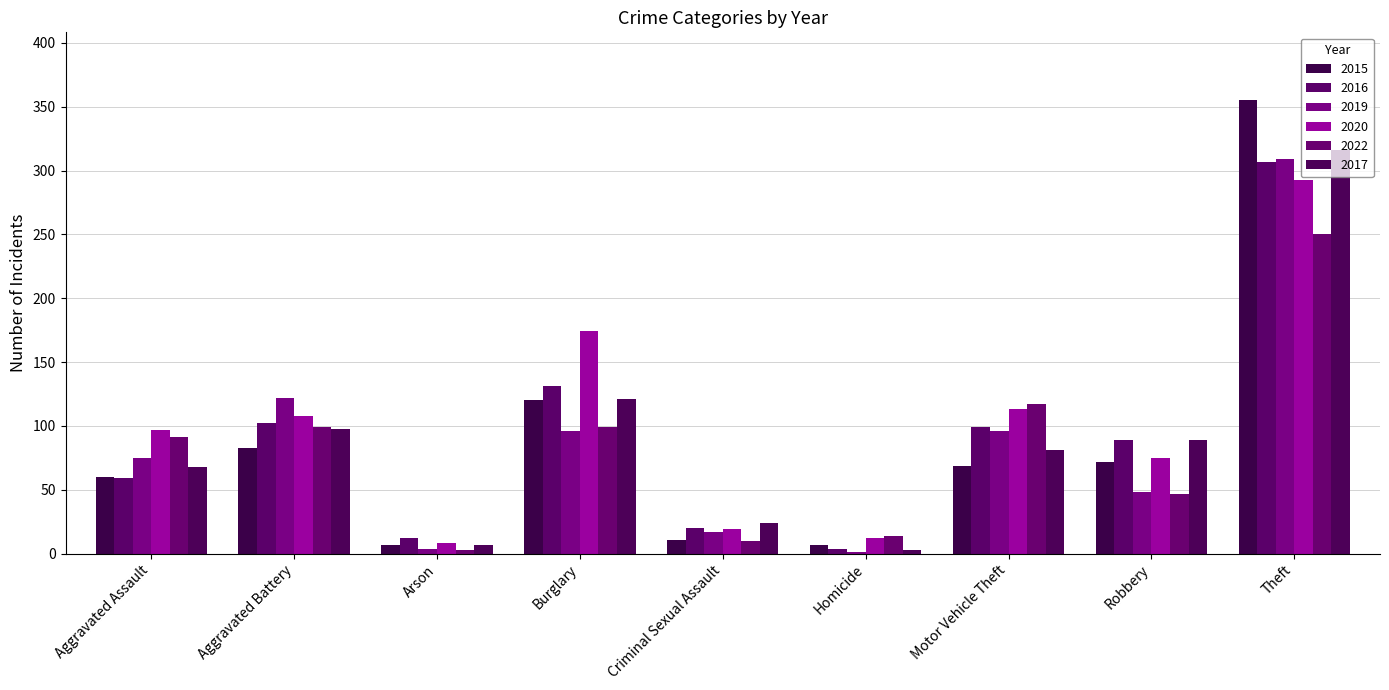

Reading left to right, extract all data points from this chart.

2015: 60	83	7	120	11	7	69	72	355
2016: 59	102	12	131	20	4	99	89	307
2019: 75	122	4	96	17	1	96	48	309
2020: 97	108	8	174	19	12	113	75	293
2022: 91	99	3	99	10	14	117	47	250
2017: 68	98	7	121	24	3	81	89	316